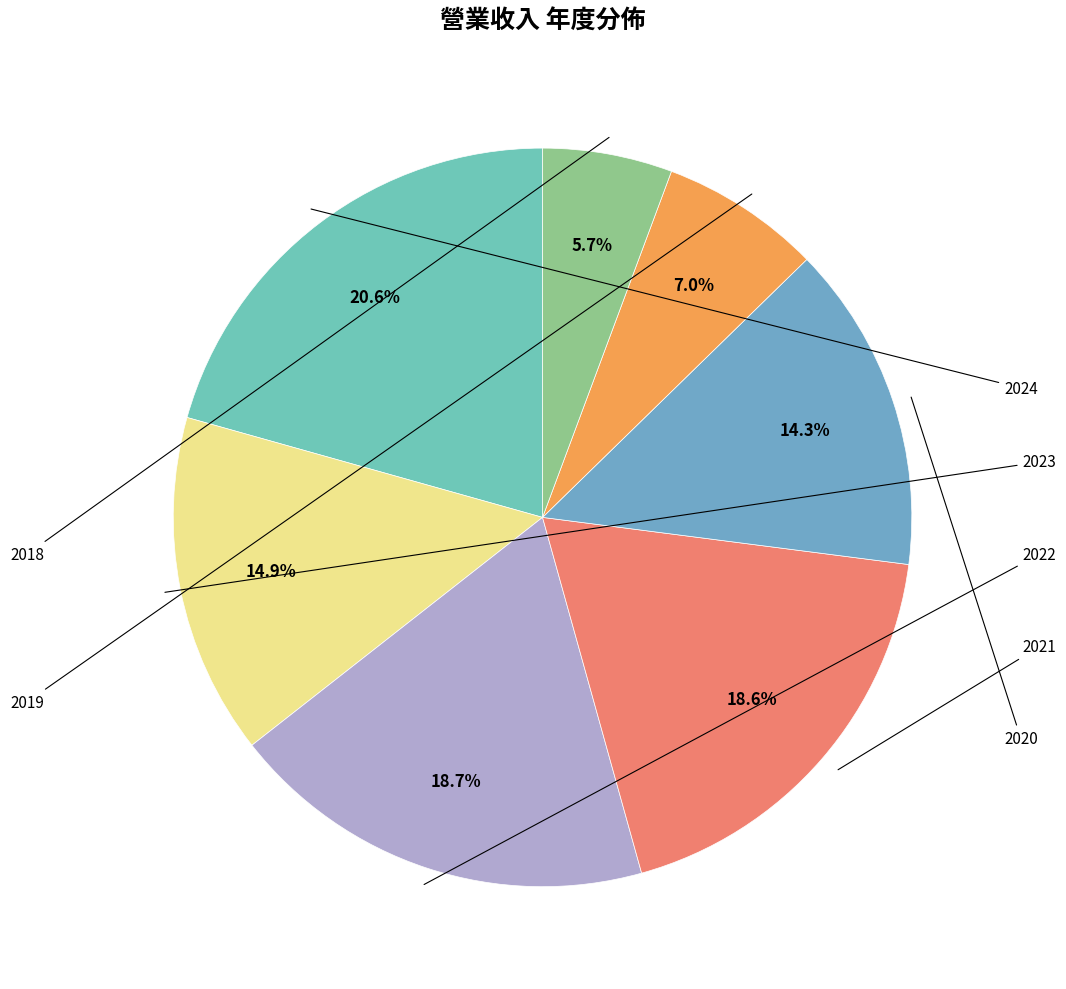

Count the number of slices in the pie.

7